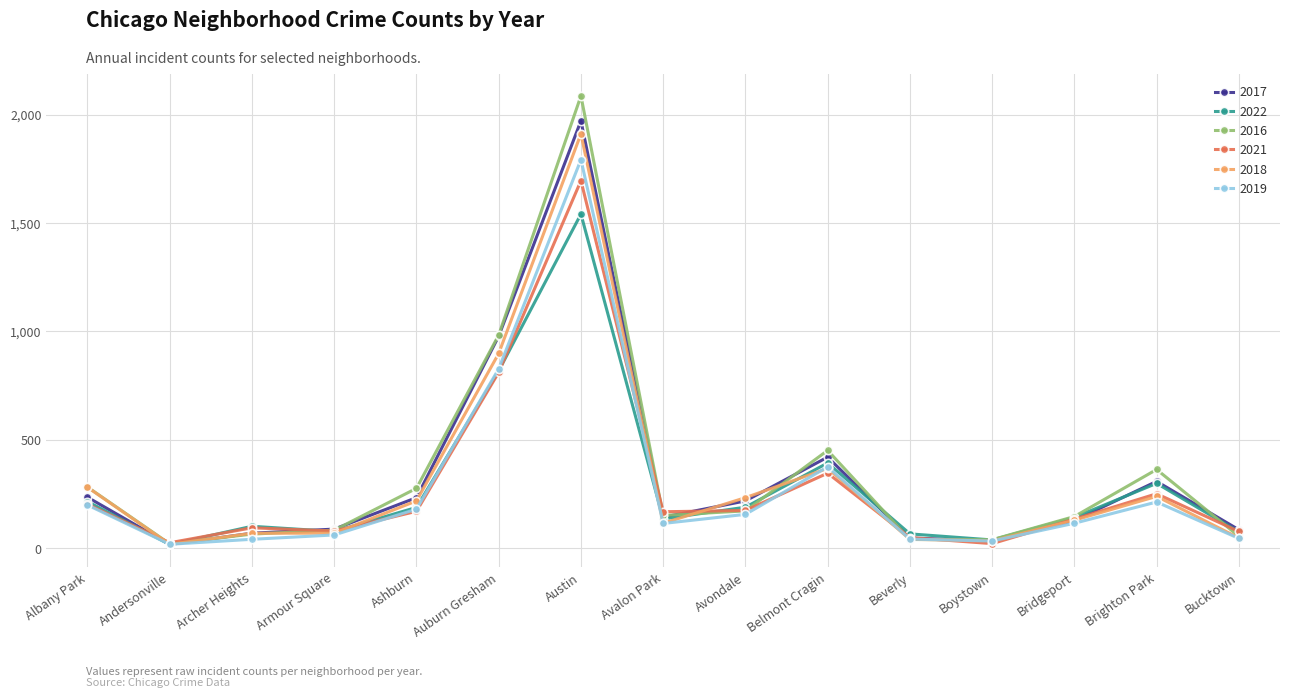

What are all the series names shown in the legend?

2017, 2022, 2016, 2021, 2018, 2019